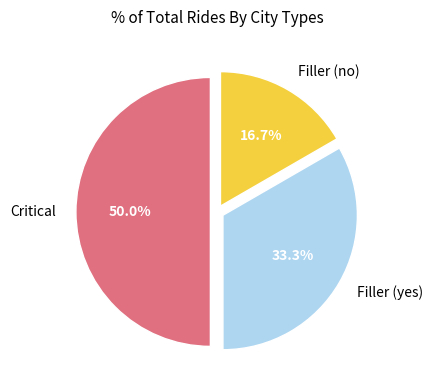

Combined, what portion of the pie is Filler (yes) and Filler (no)?

50.0%